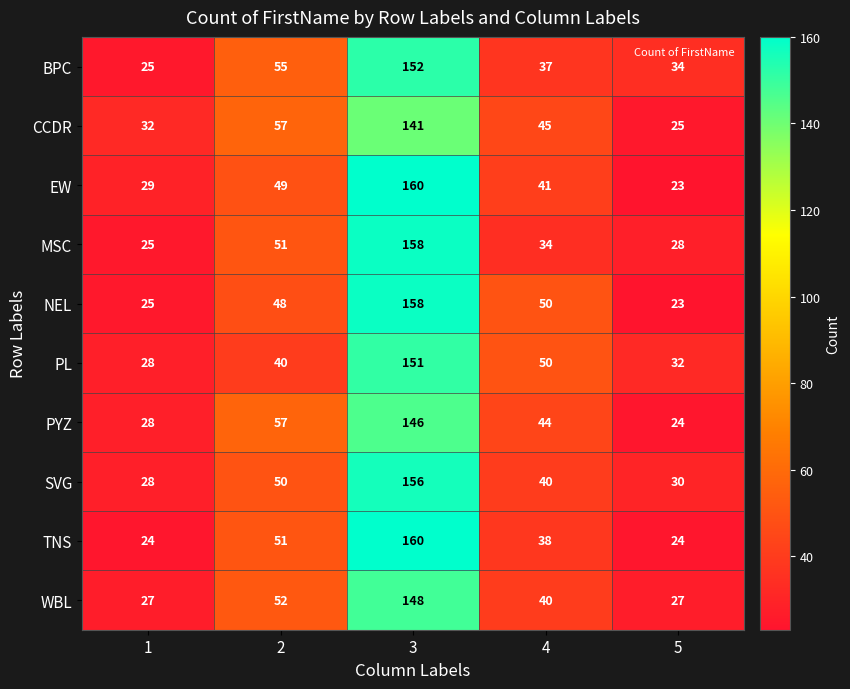

Which series changed the most between 2 and 4?

BPC